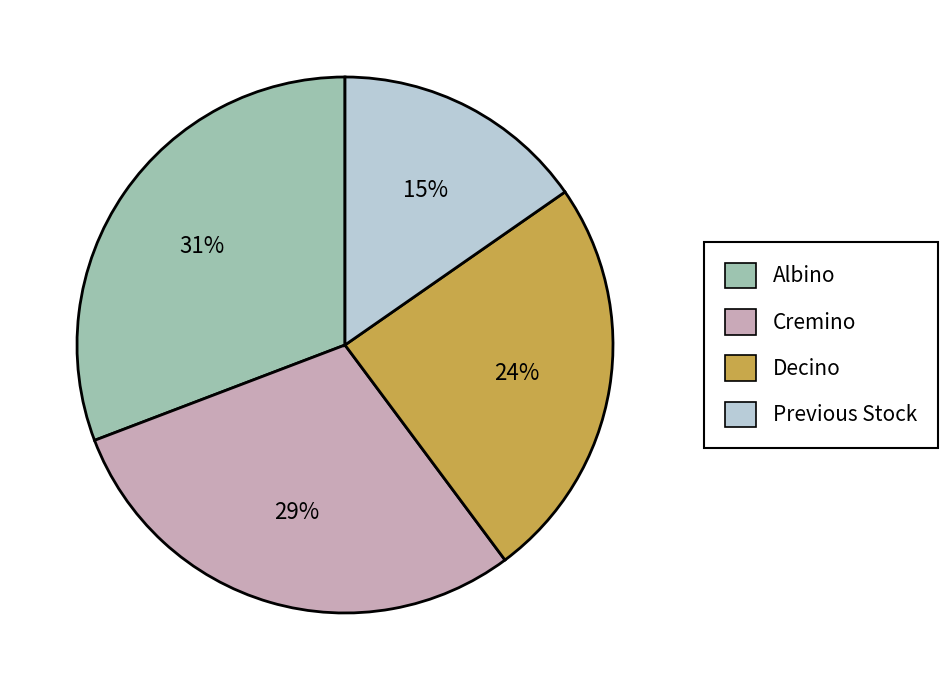

Count the number of slices in the pie.

4